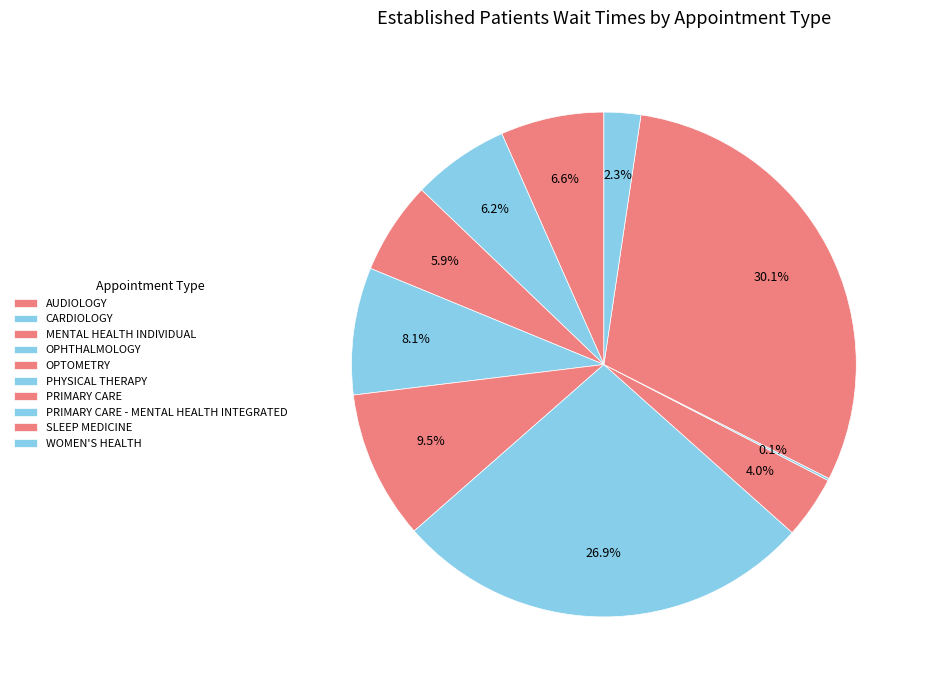

True or false: OPTOMETRY accounts for 1% of the total.

False